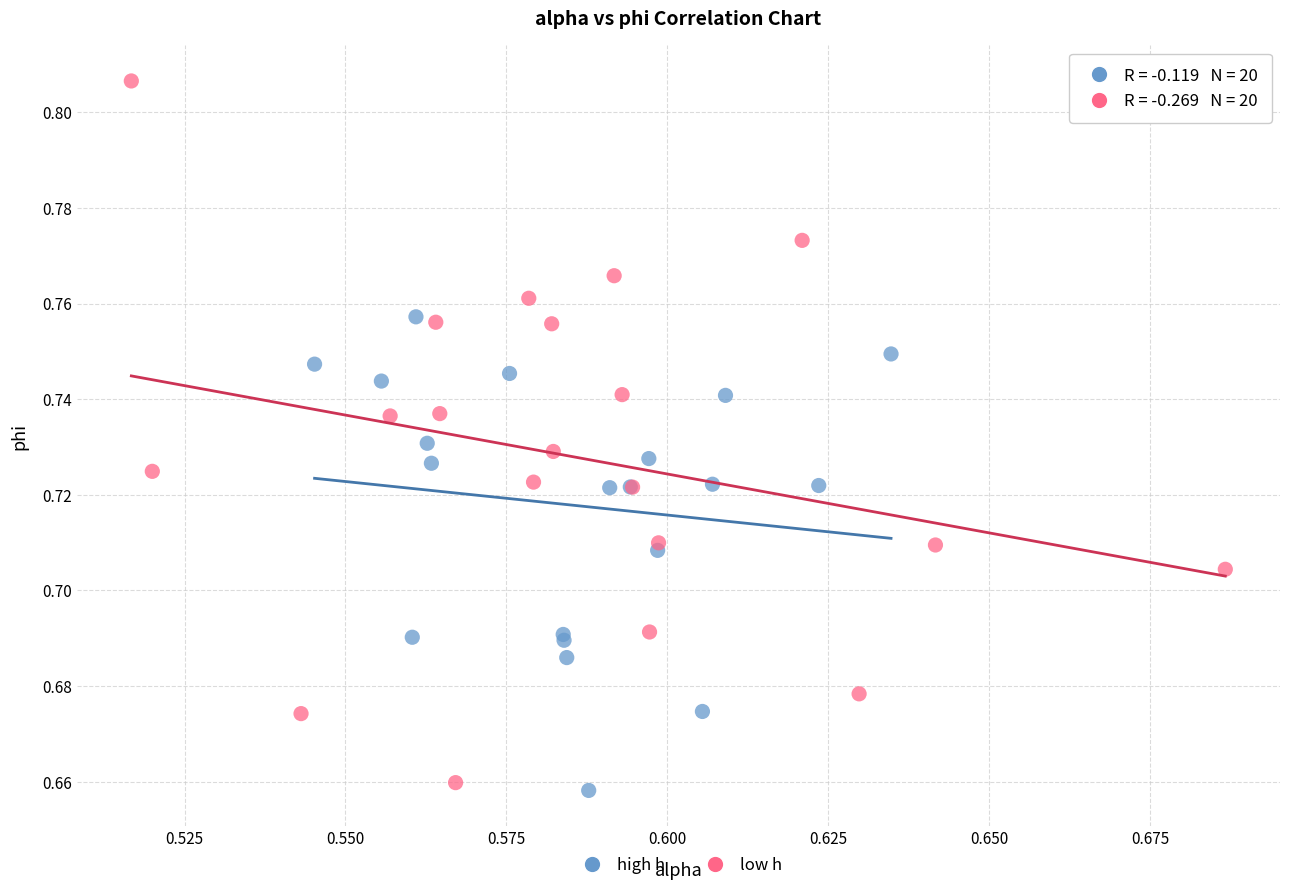

Which series has the widest spread of Y values?

low h